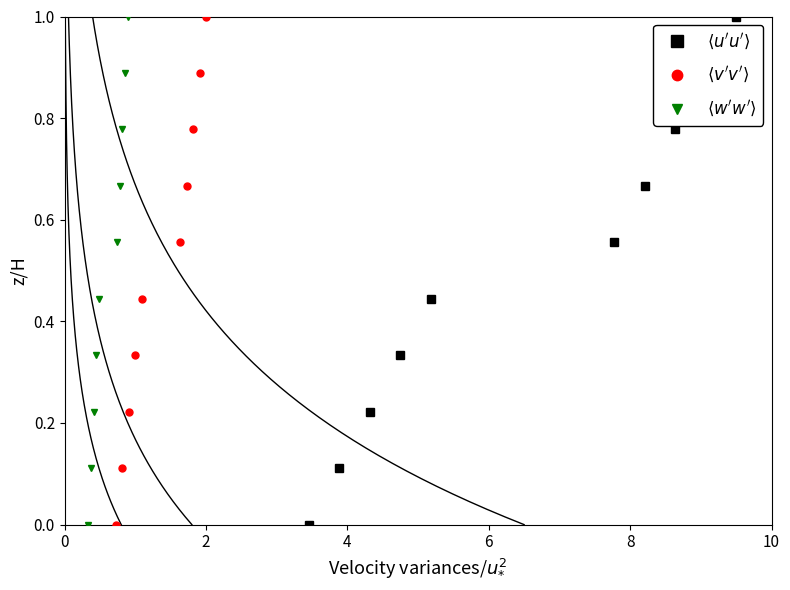

Which series has the widest spread of values?

$\langle u'u' \rangle$